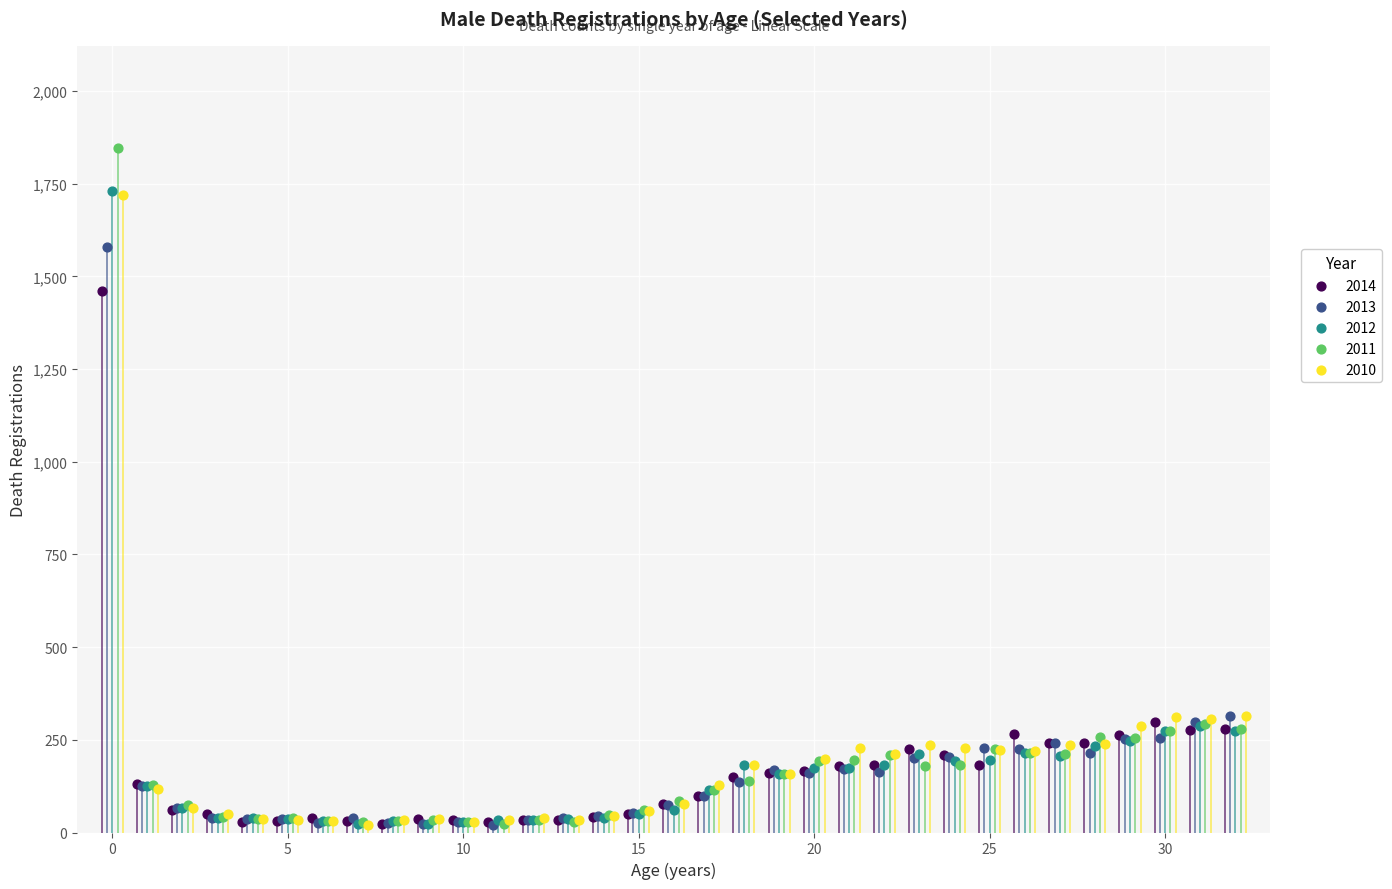

Which series has the widest spread of Y values?

2011